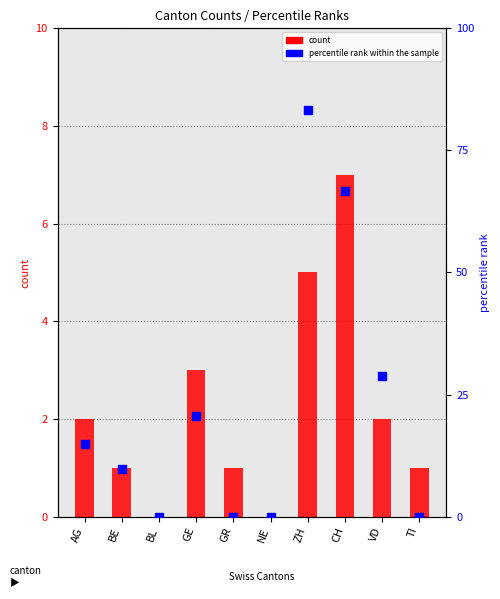

At which category is the sum across all series the highest?

CH